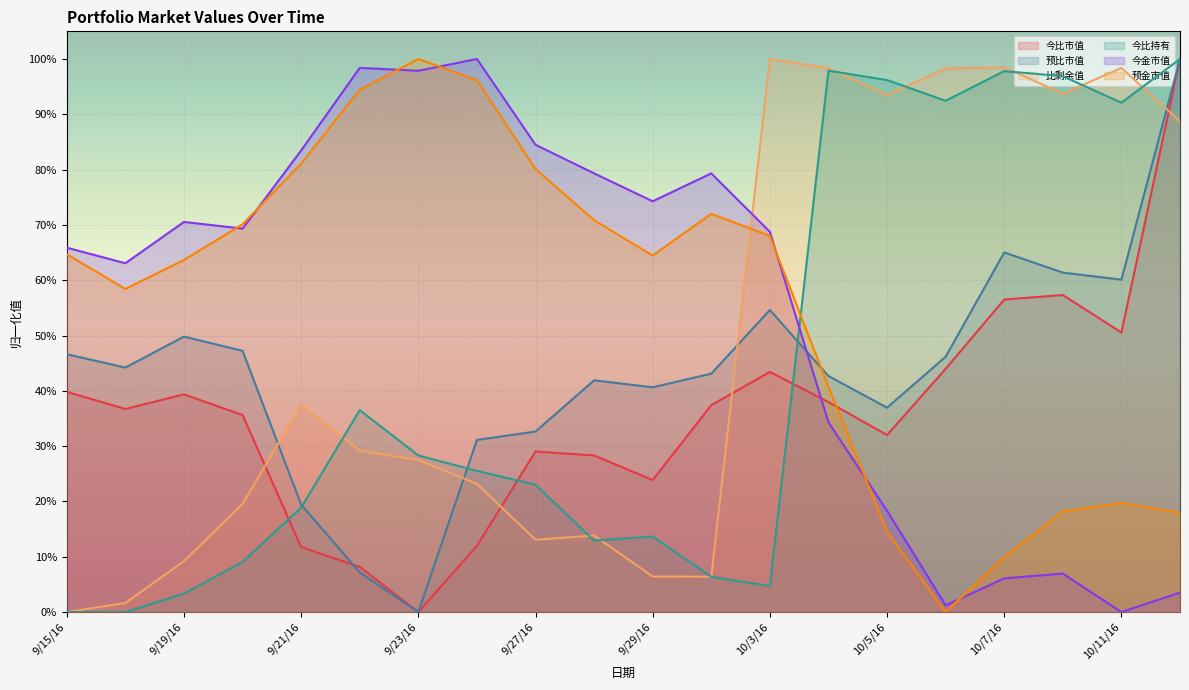

What is the difference between the maximum and minimum values in the 今金市值 series?

1.0